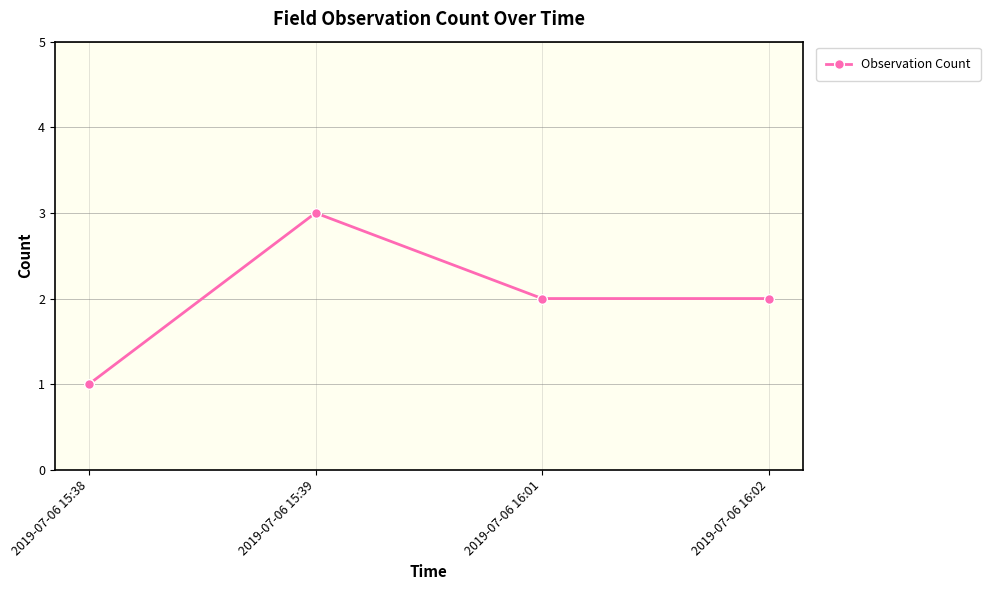

True or false: there are more than 2 points higher than both neighbors.

False